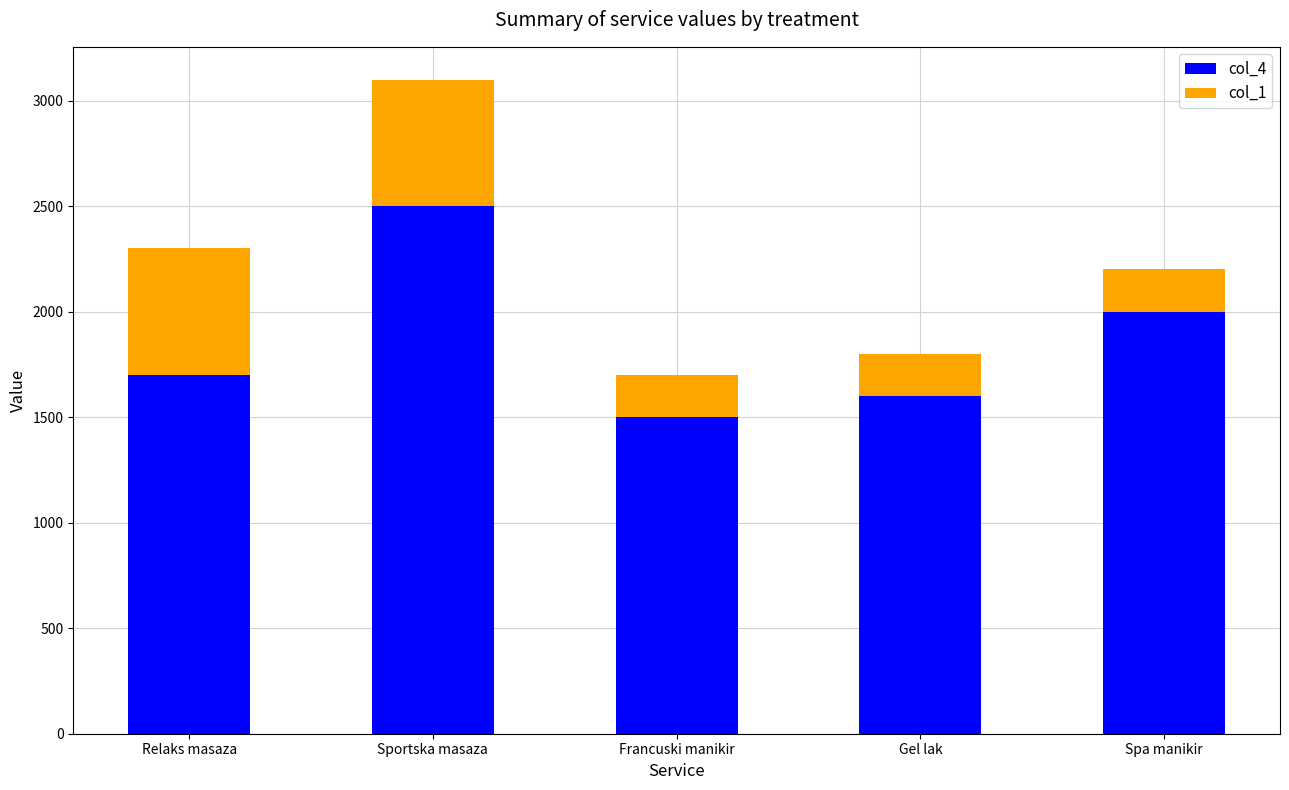

What is the lowest value of the col_4 series?

1500